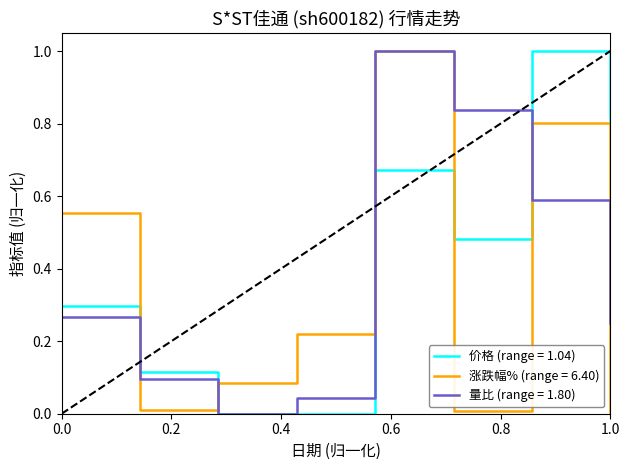

Rank the series by their average value, from highest to lowest.

价格 (range = 1.04), 量比 (range = 1.80), 涨跌幅% (range = 6.40)